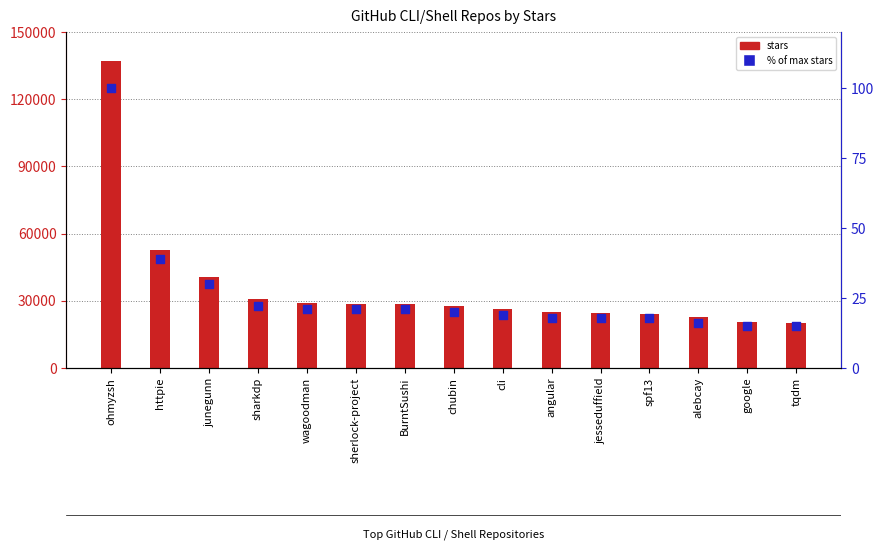

Which series has the widest spread of Y values?

stars